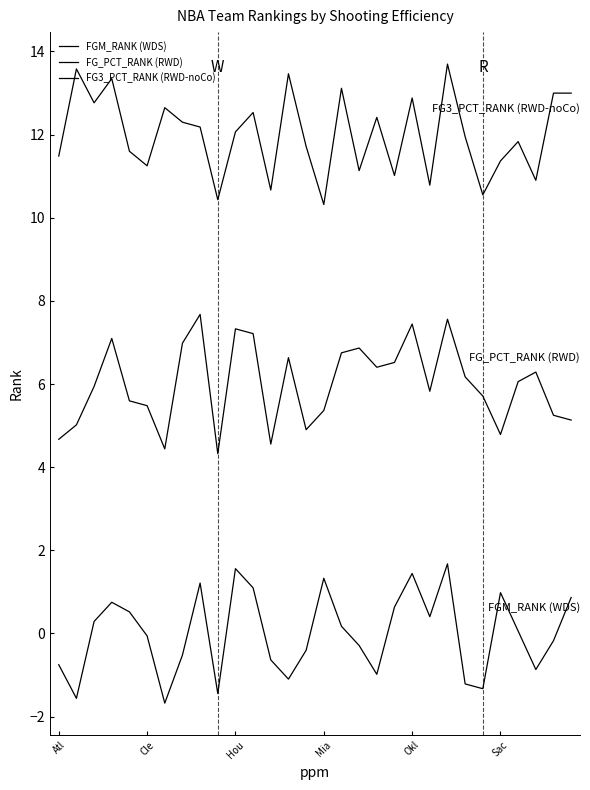

How many lines are shown in the chart?

3